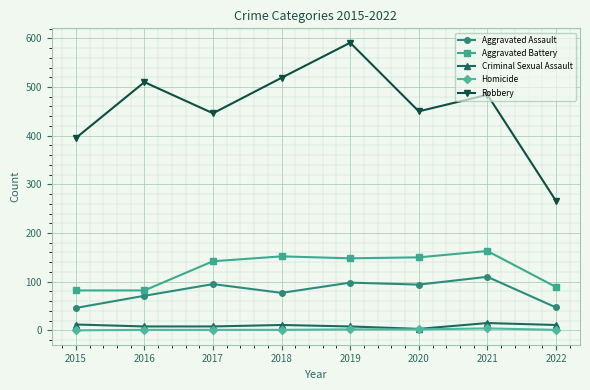

List the series in order of their peak value, highest first.

Robbery, Aggravated Battery, Aggravated Assault, Criminal Sexual Assault, Homicide